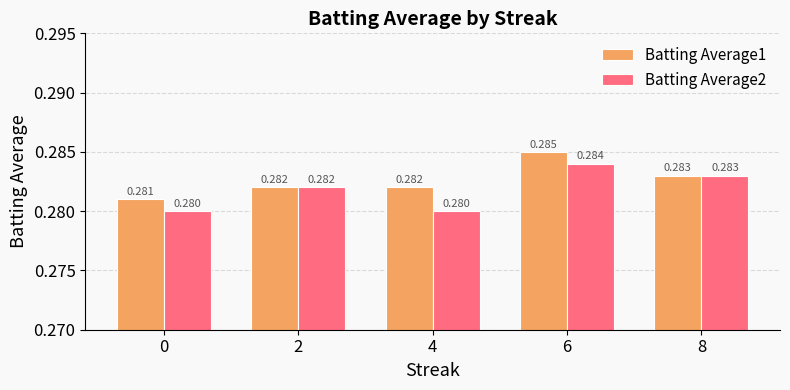

Is the value of Batting Average2 at 0 greater than the value of Batting Average1 at 2?

No